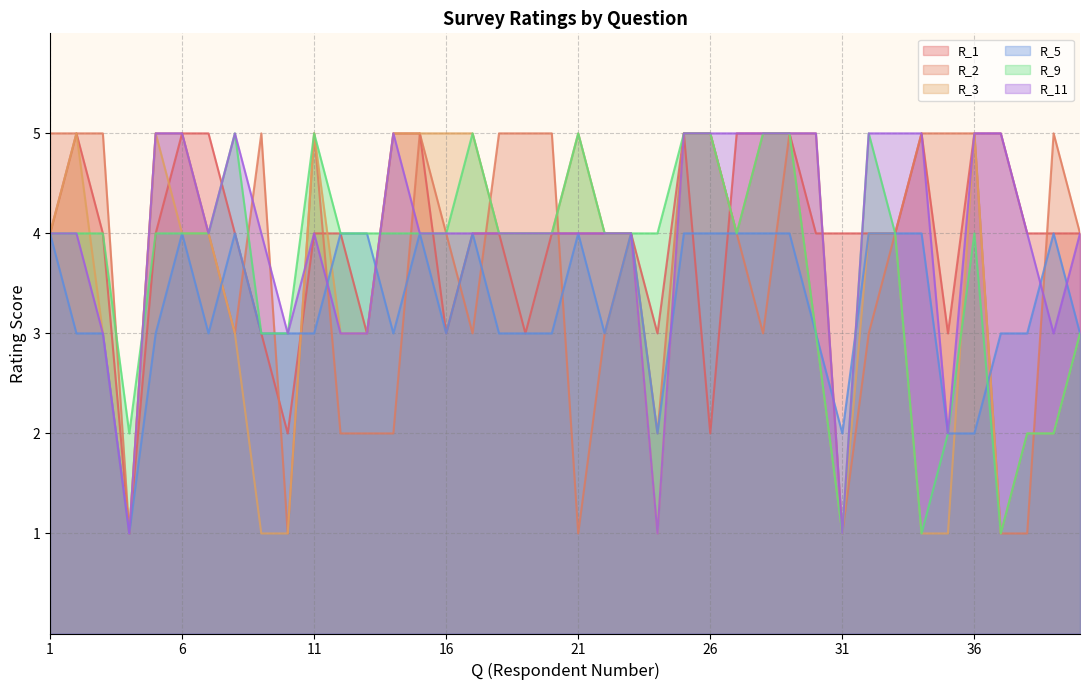

What is the average value of the R_1 series?

4